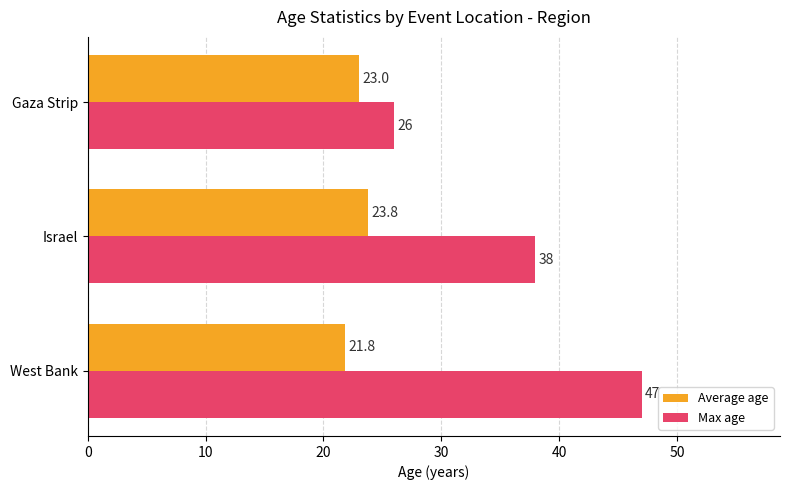

What is the difference between the maximum and minimum values in the Max age series?

21.0